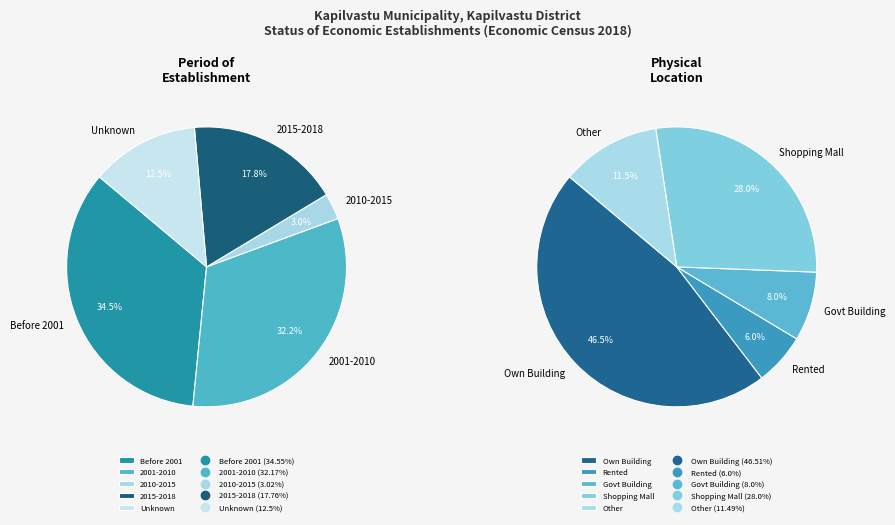

Rank the categories by Period of Establishment value from highest to lowest.

0, 1, 3, 4, 2